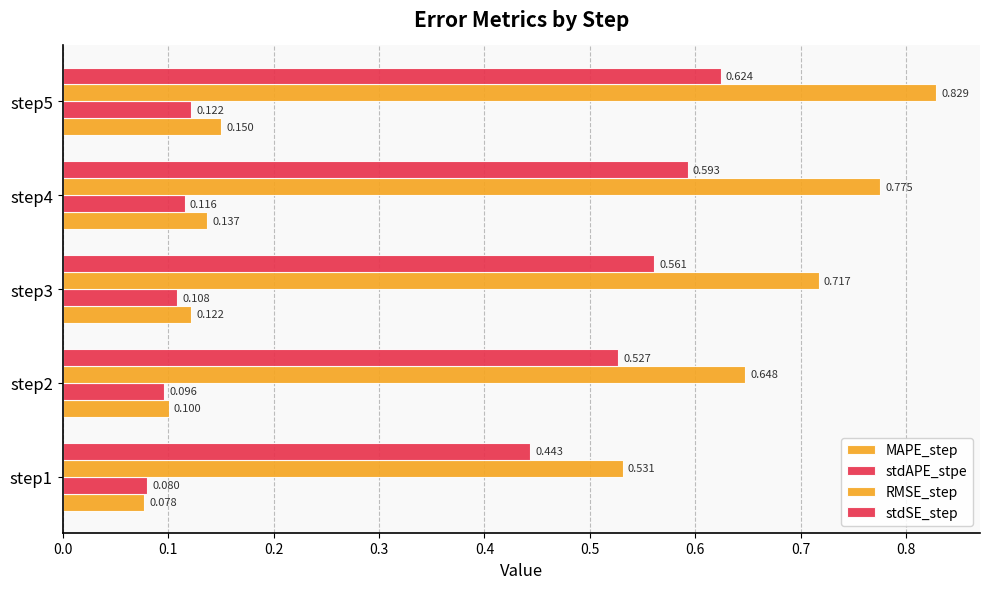

How many distinct data groups are displayed?

4